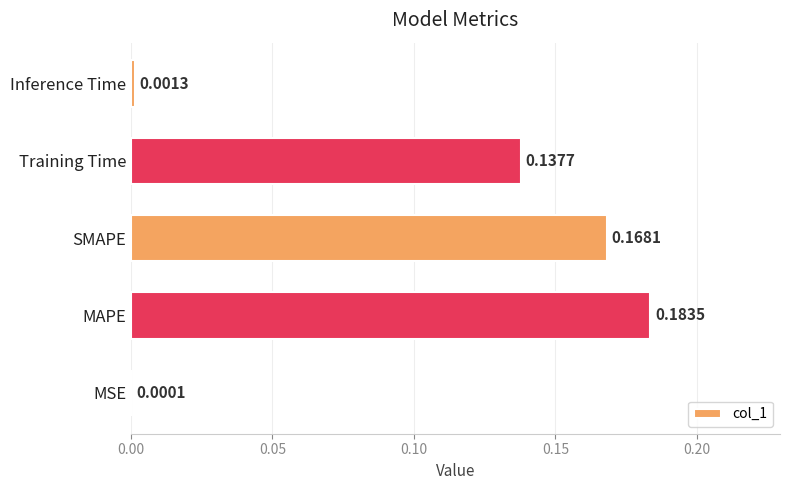

Where is the data nearest to the value 0?

MSE